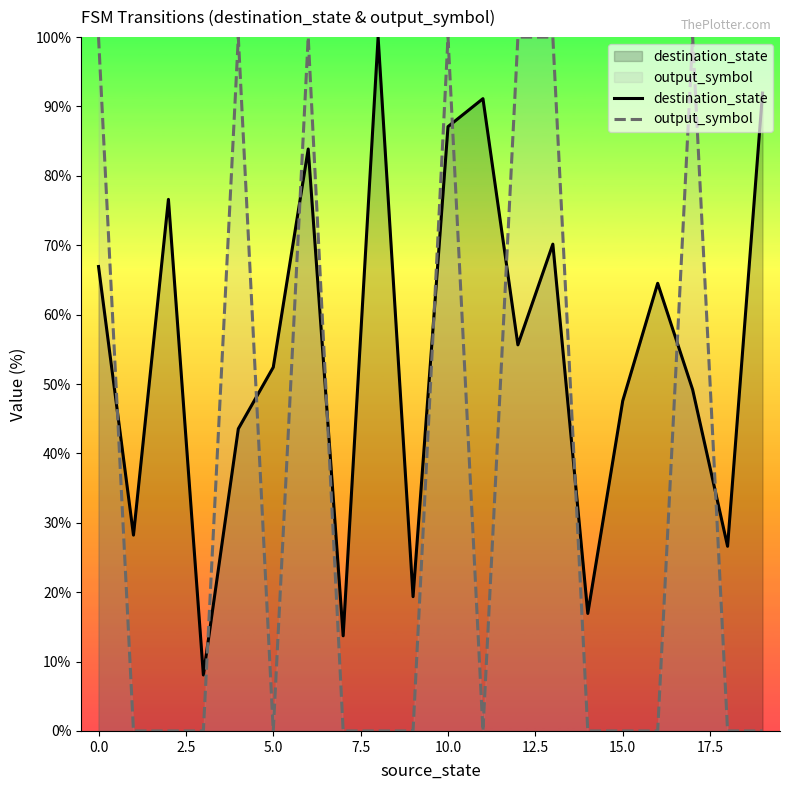

What is the value of the destination_state point at the 1st from the left?

66.9